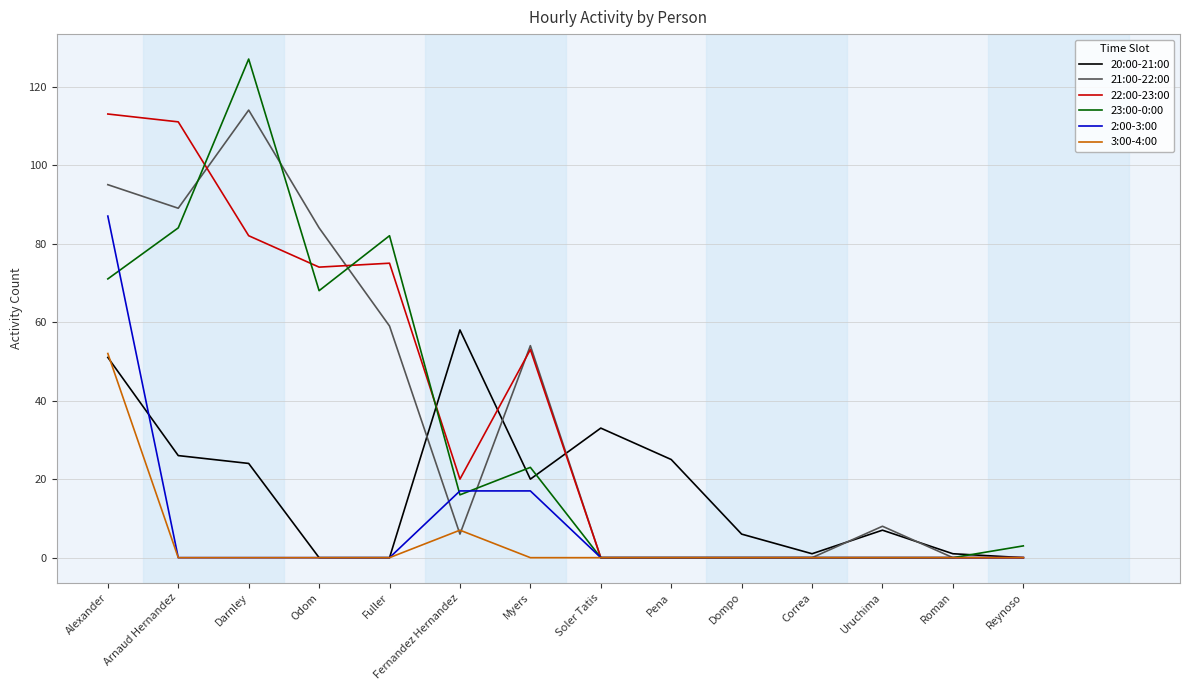

What is the greatest value displayed?

127